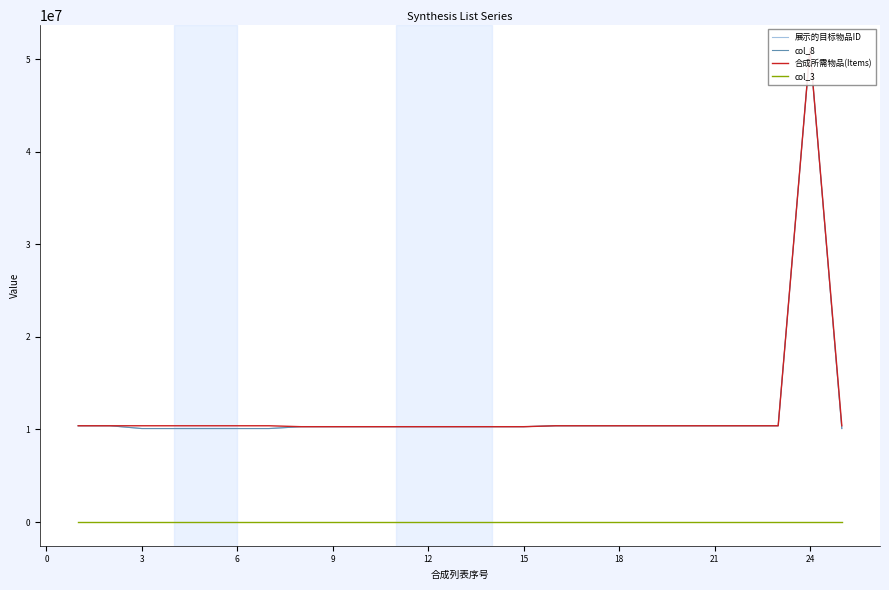

At how many categories does at least one series exceed 433882?

25